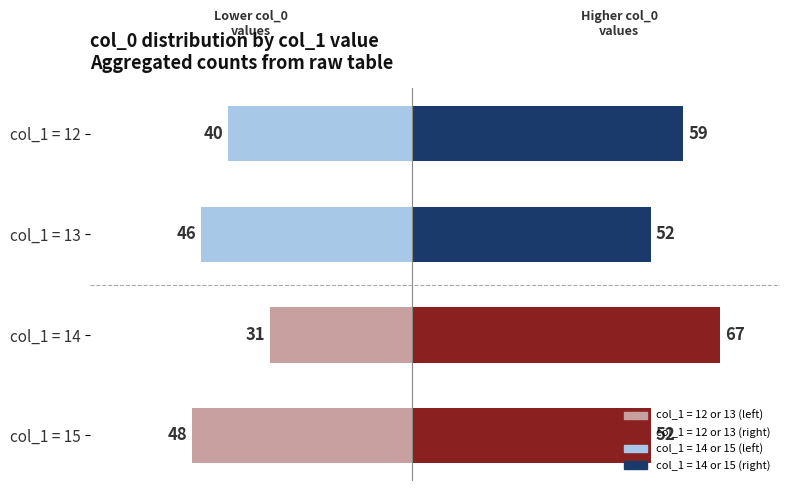

Are the bars grouped side by side (vs. stacked)?

No